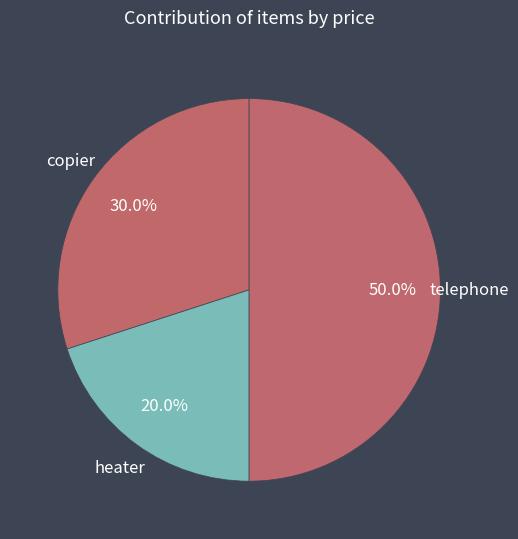

What percentage is the telephone slice, to the nearest percent?

50%